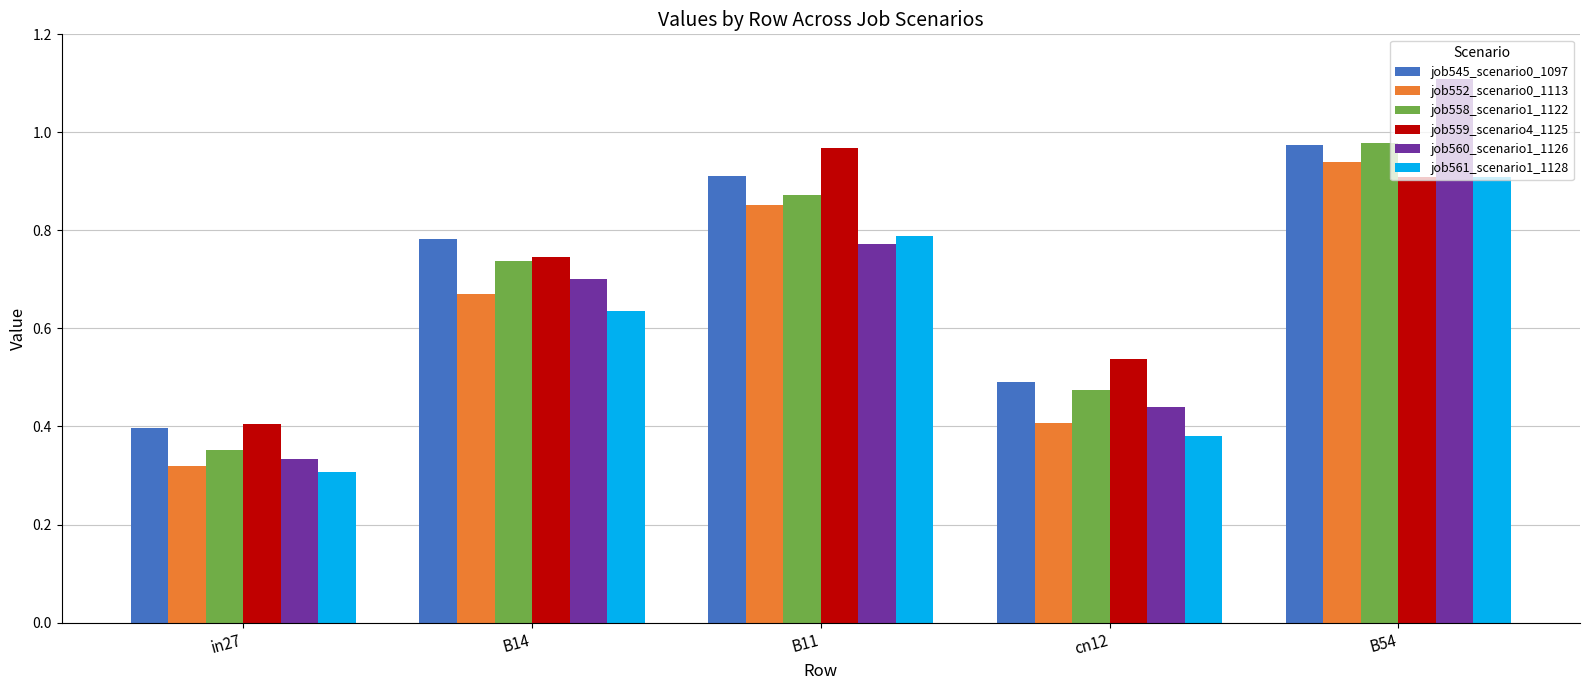

At which category does the chart reach its minimum across all series?

in27